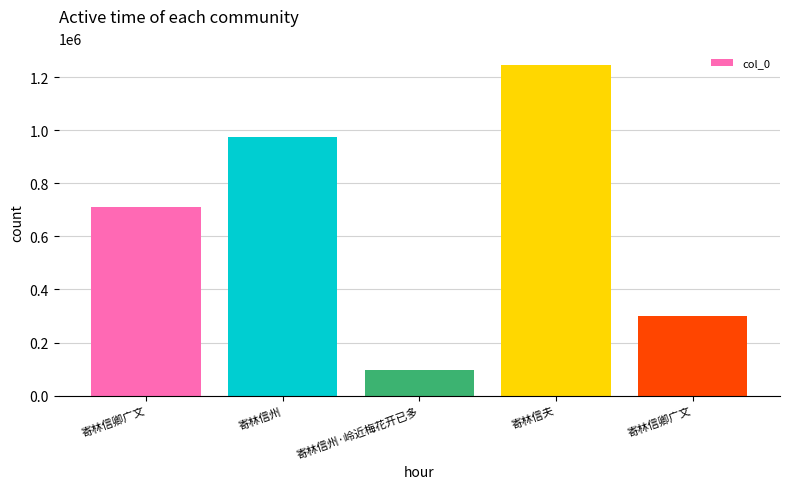

How many bars are there in total?

5